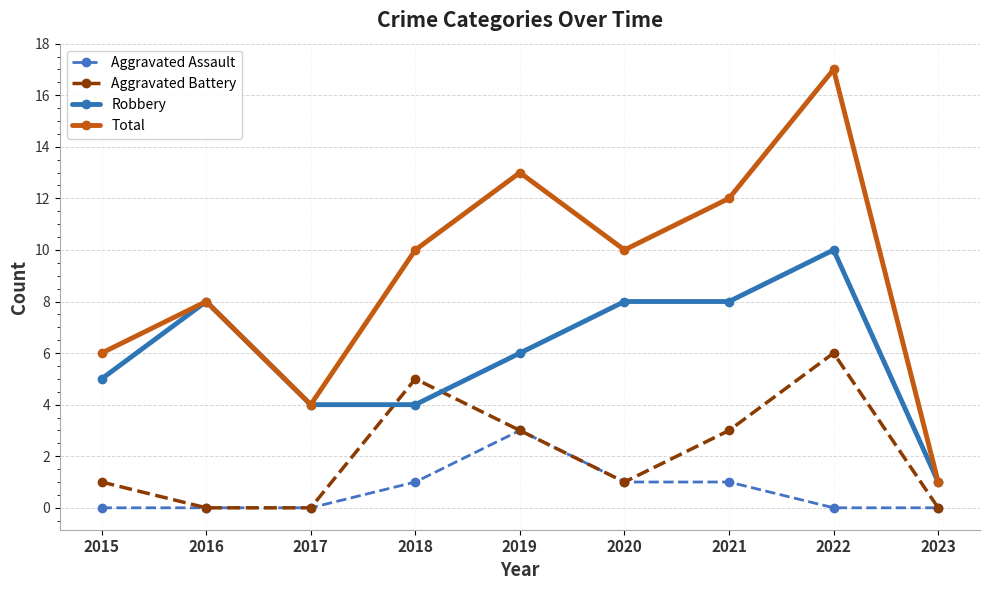

The Aggravated Assault series shows 0 at 2022. True or false?

True